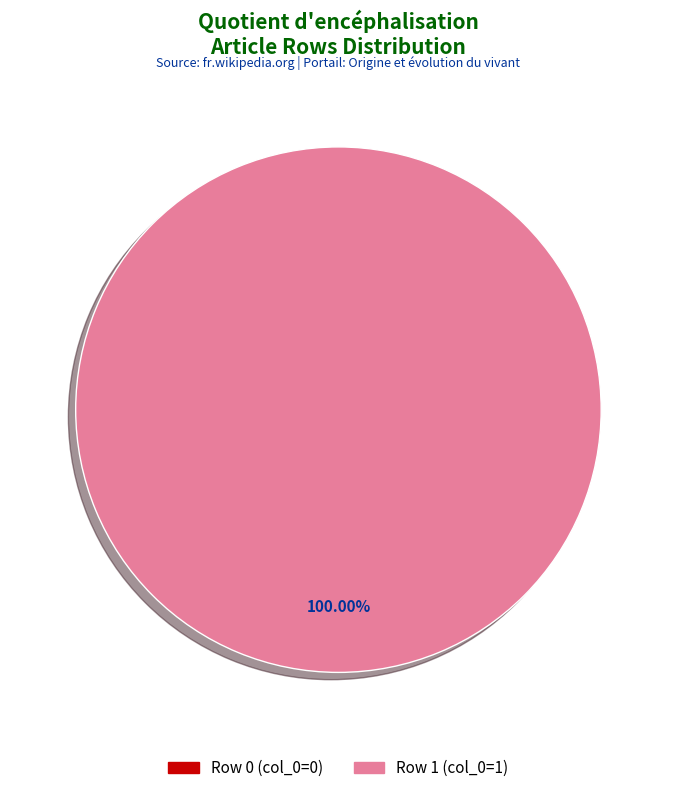

To the nearest percent, what is the difference between the Row 0 and Row 1 slice percentages?

100%